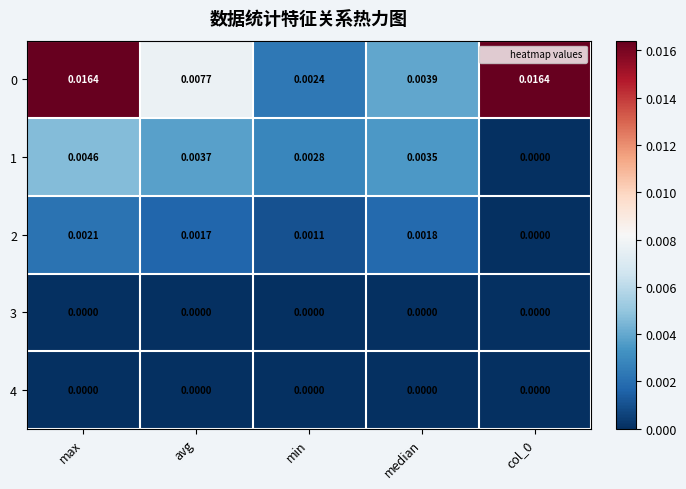

At which label does 2 reach its peak?

max